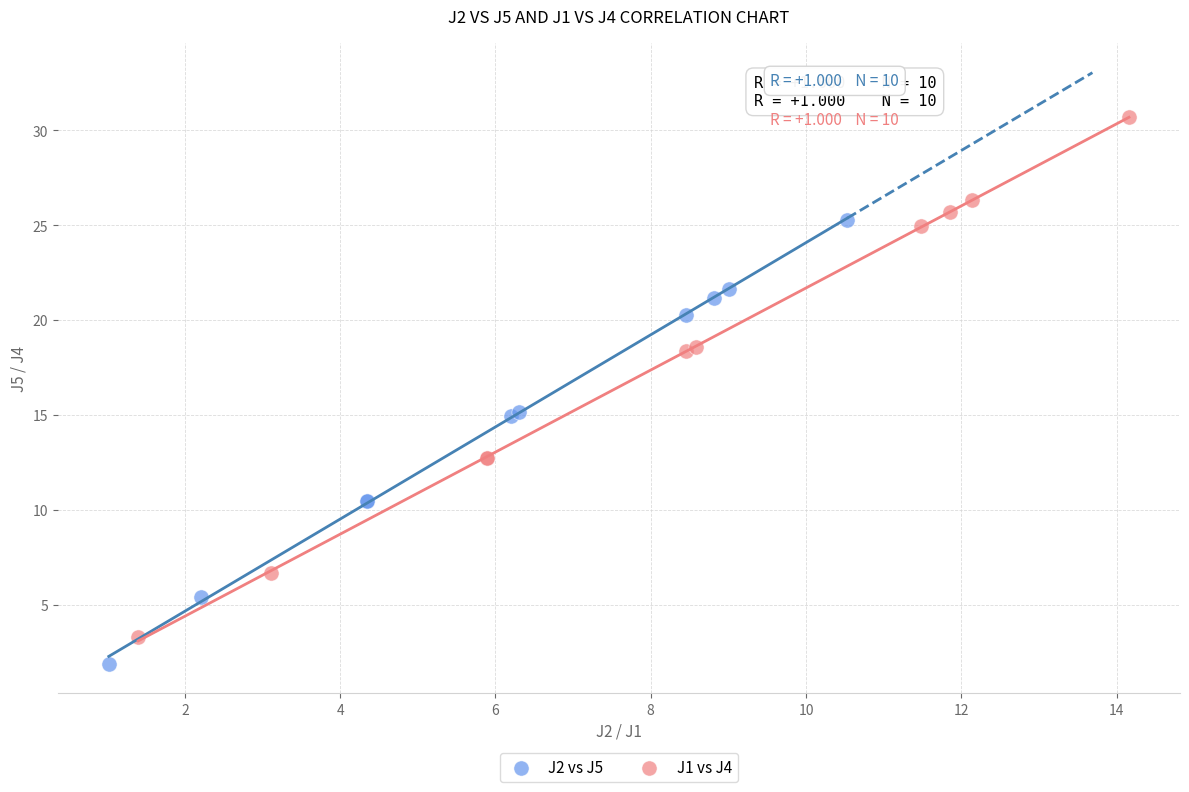

Which series has the largest Y range (max minus min)?

J1 vs J4